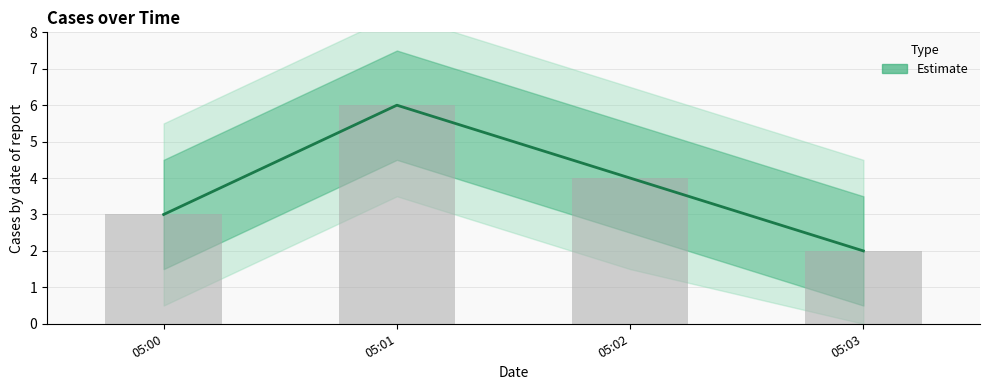

What is the value of the 3rd bar from the left?

4